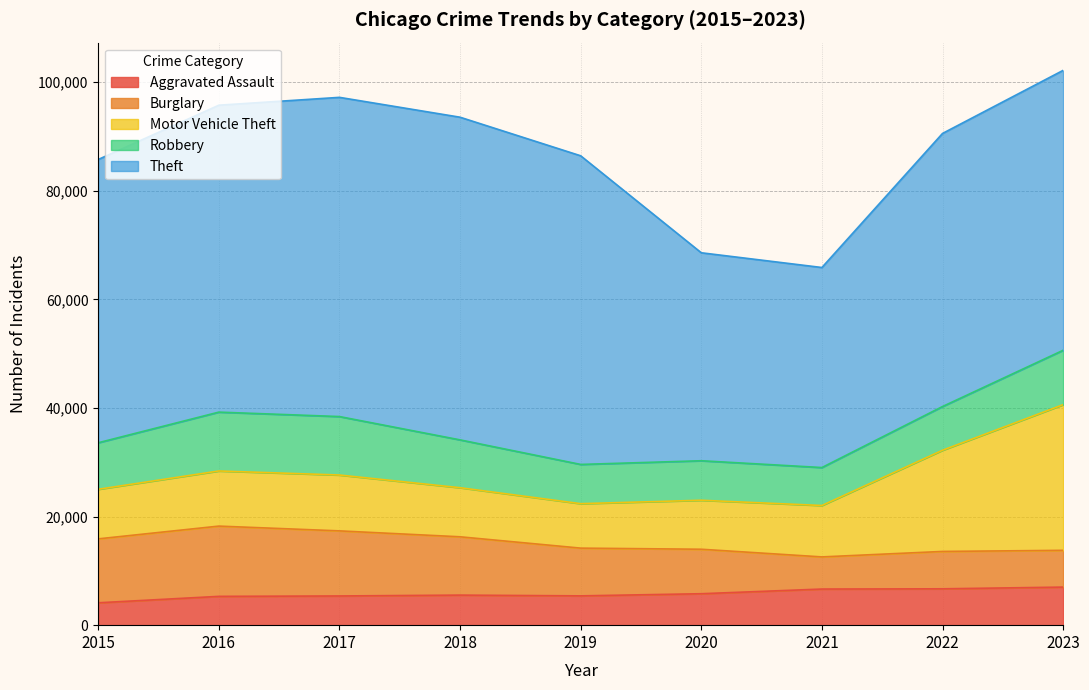

Which series has the largest total across all categories?

Theft